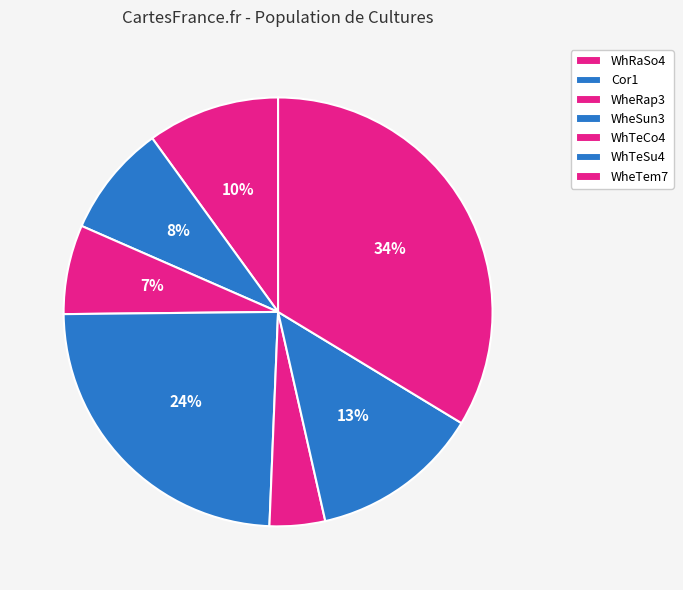

What percentage do WhRaSo4 and WhTeSu4 together represent?

22.8%